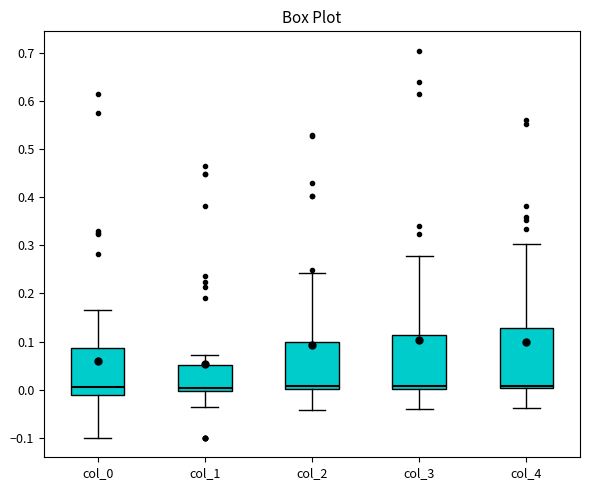

Comparing the boxes themselves (not the whiskers), which one is the tallest?

col_4